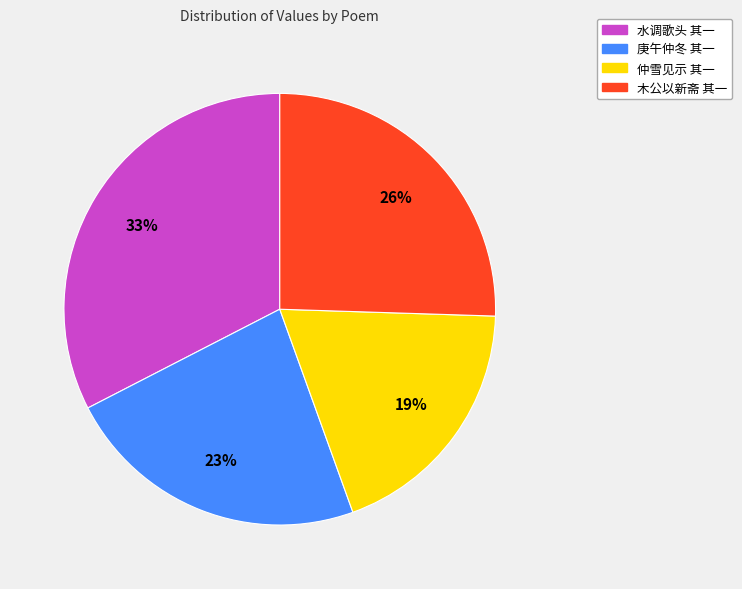

What is the largest slice in the pie chart?

水调歌头 其一